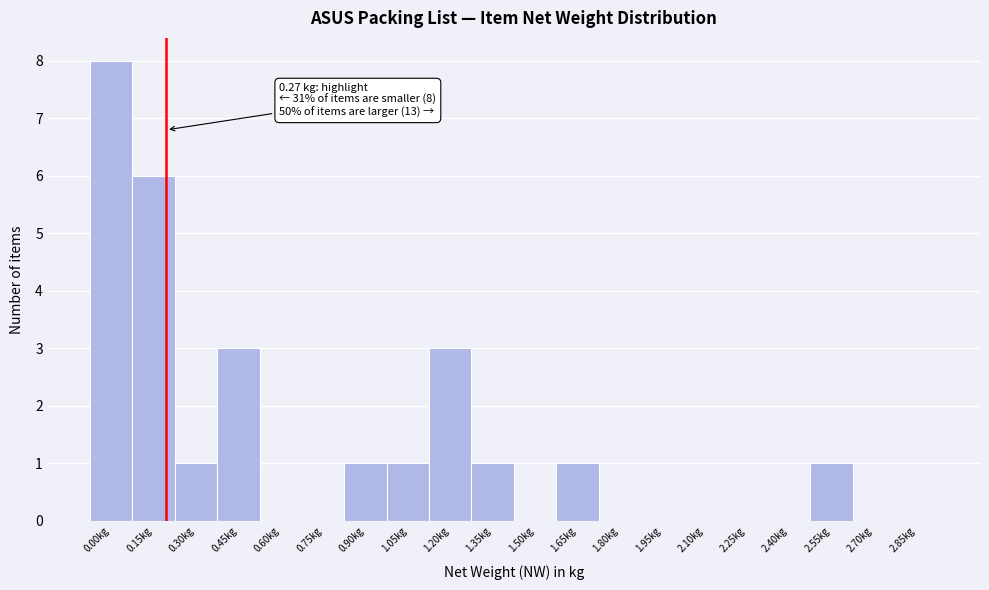

Reading left to right, what are all the values shown in this chart?

0.00kg=8	0.15kg=6	0.30kg=1	0.45kg=3	0.60kg=0	0.75kg=0	0.90kg=1	1.05kg=1	1.20kg=3	1.35kg=1	1.50kg=0	1.65kg=1	1.80kg=0	1.95kg=0	2.10kg=0	2.25kg=0	2.40kg=0	2.55kg=1	2.70kg=0	2.85kg=0